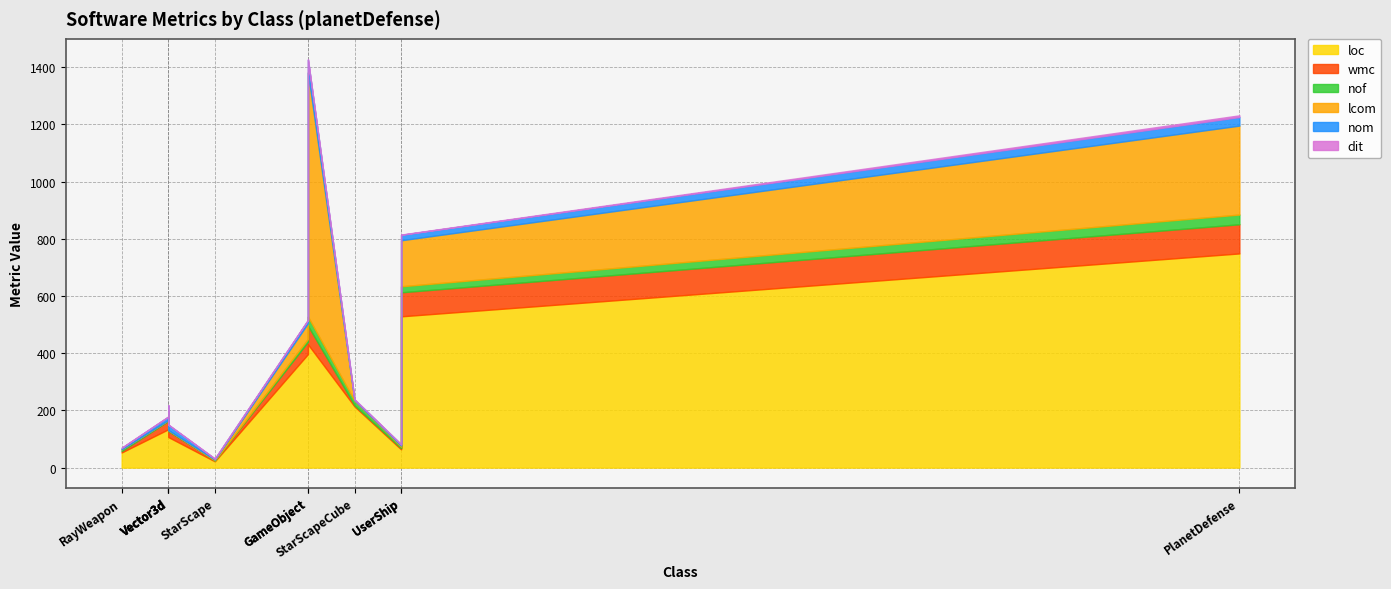

The loc series shows 584 at GameObject. True or false?

False